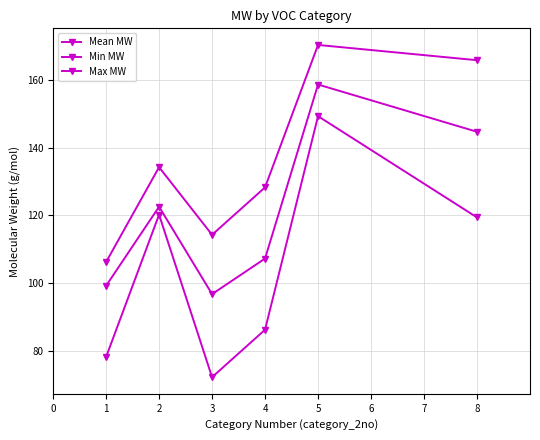

How many distinct data groups are displayed?

3